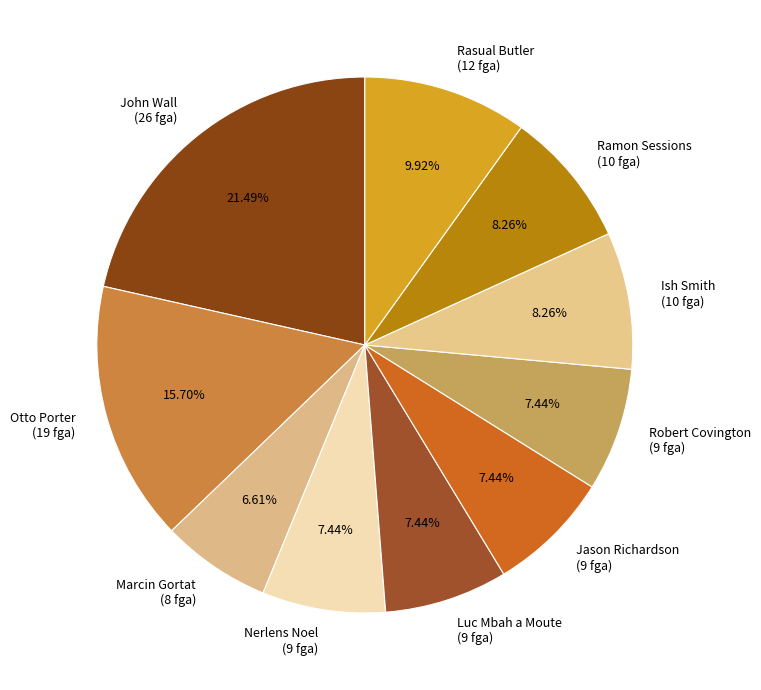

To the nearest percent, what is the difference between the Ish Smith and Jason Richardson slice percentages?

1%